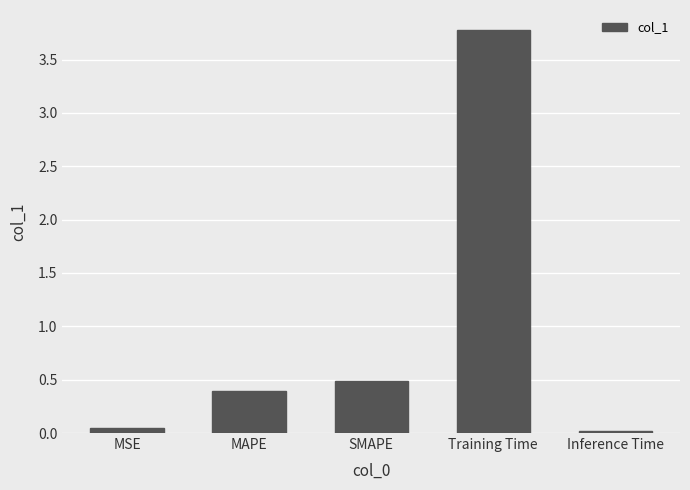

What is the greatest value displayed?

3.8